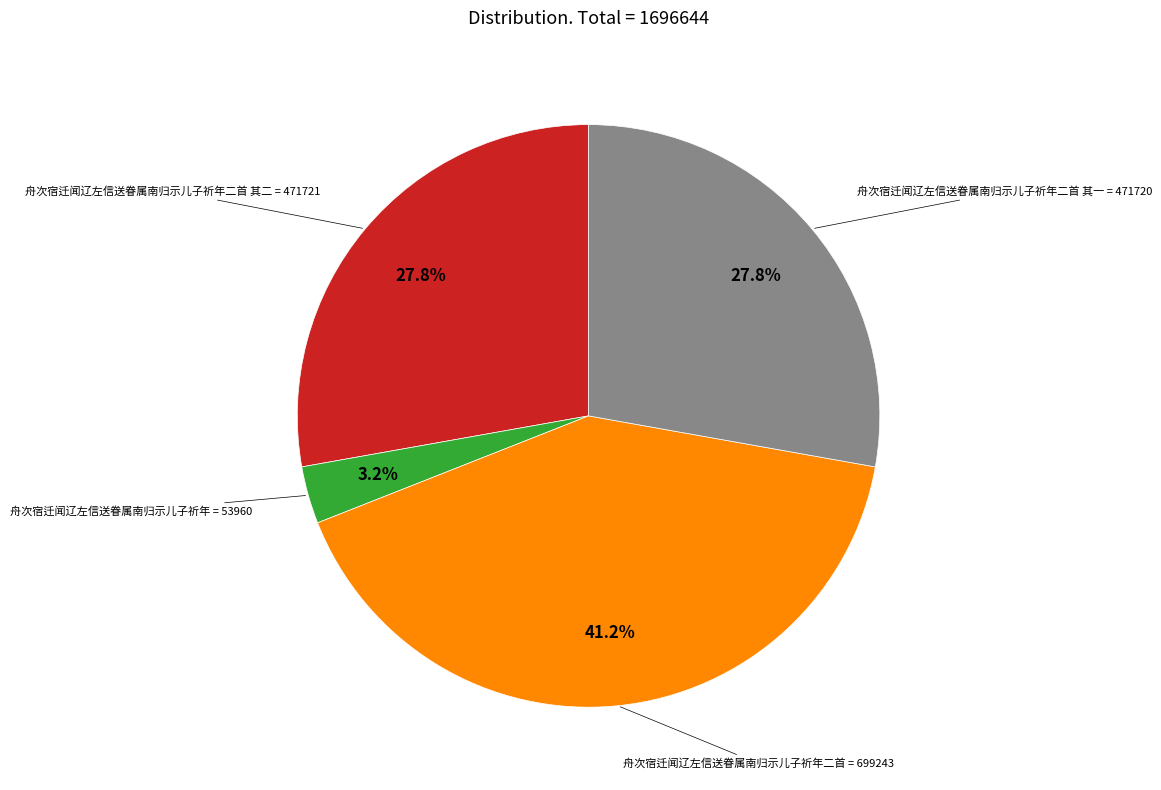

Is there any slice that represents more than half of the pie?

No